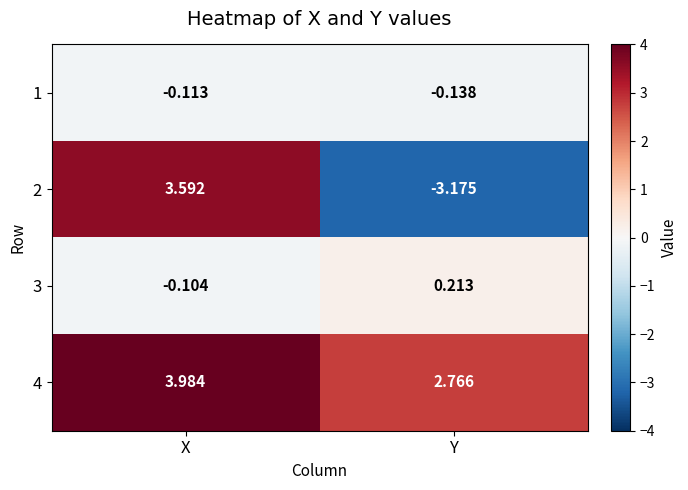

What is the maximum value shown in the chart?

4.0